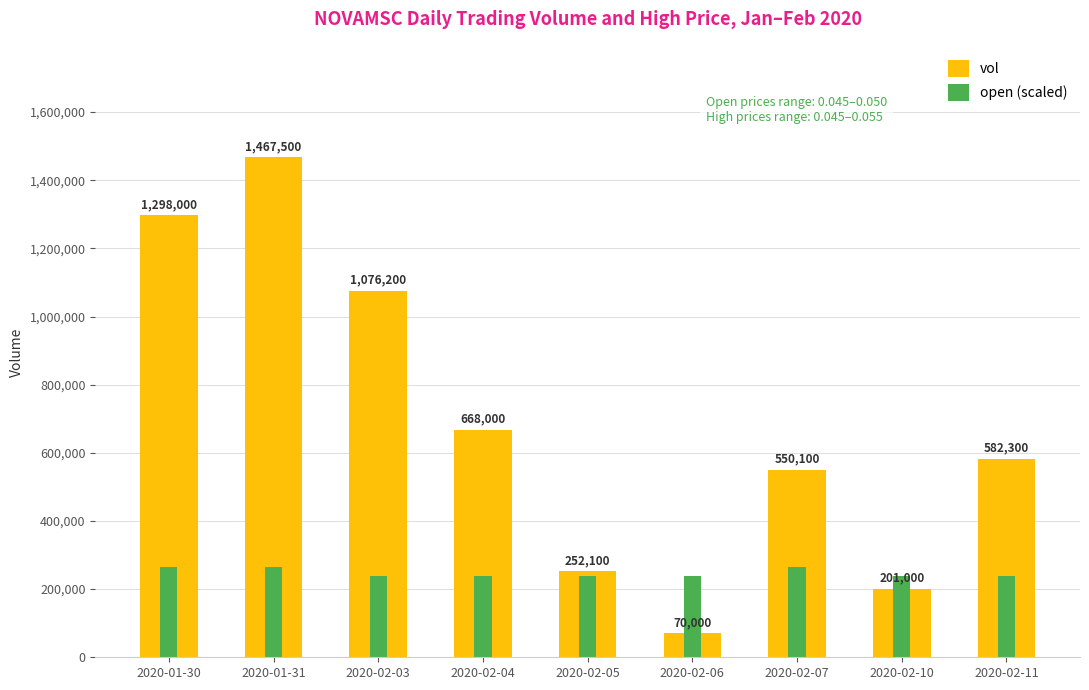

Reading left to right, extract all data points from this chart.

vol: 1298000	1467500	1076200	668000	252100	70000	550100	201000	582300
open (scaled): 264150	264150	237735	237735	237735	237735	264150	237735	237735